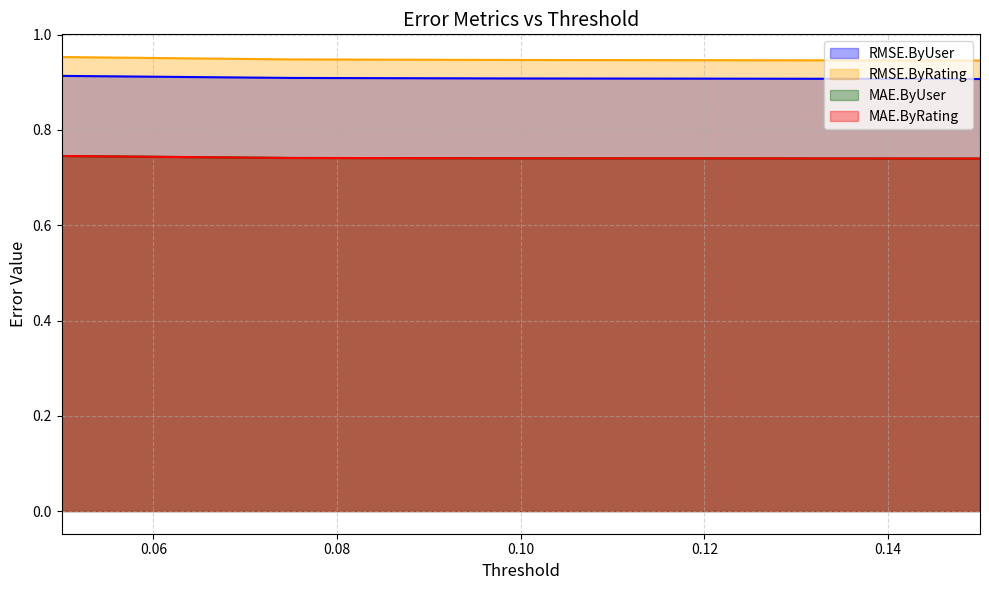

What position from the left is 0.15?

5